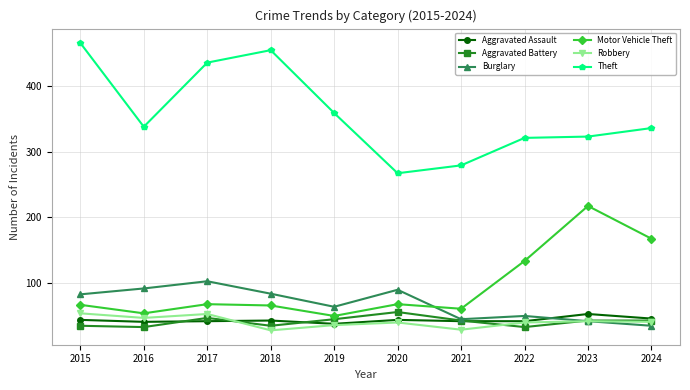

True or false: Theft and Aggravated Assault cross at least once.

False